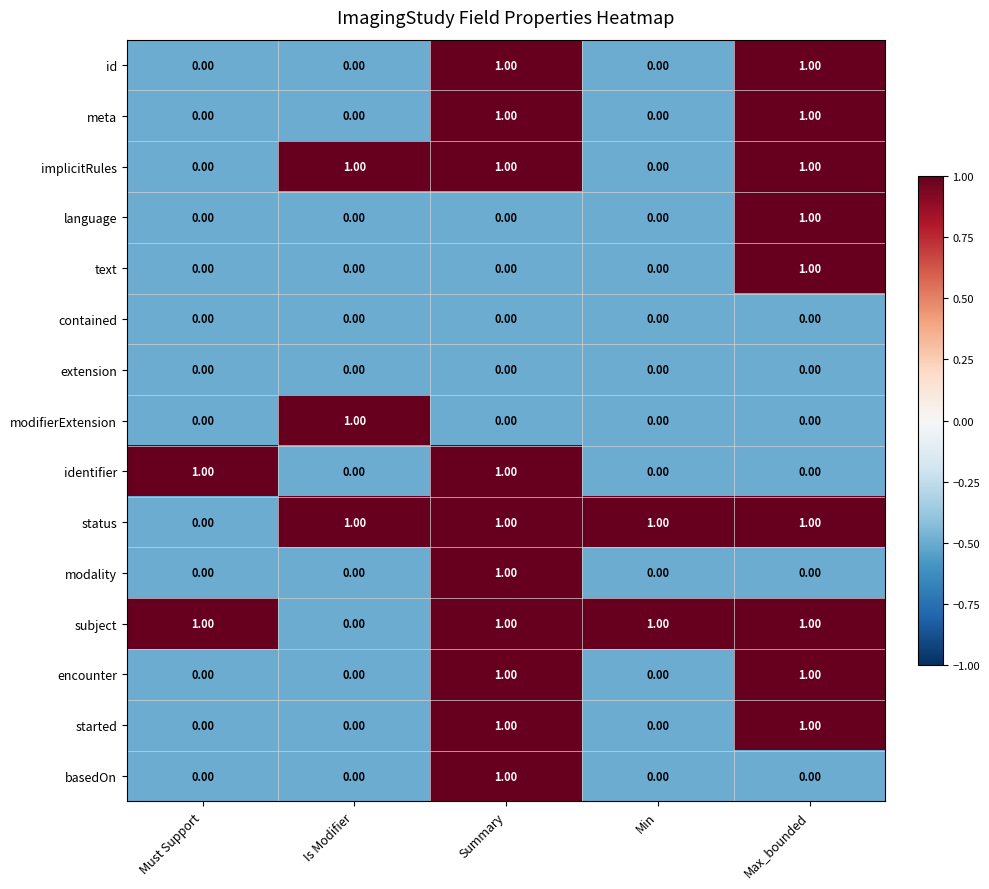

What is the total value across all series at Max_bounded?

9